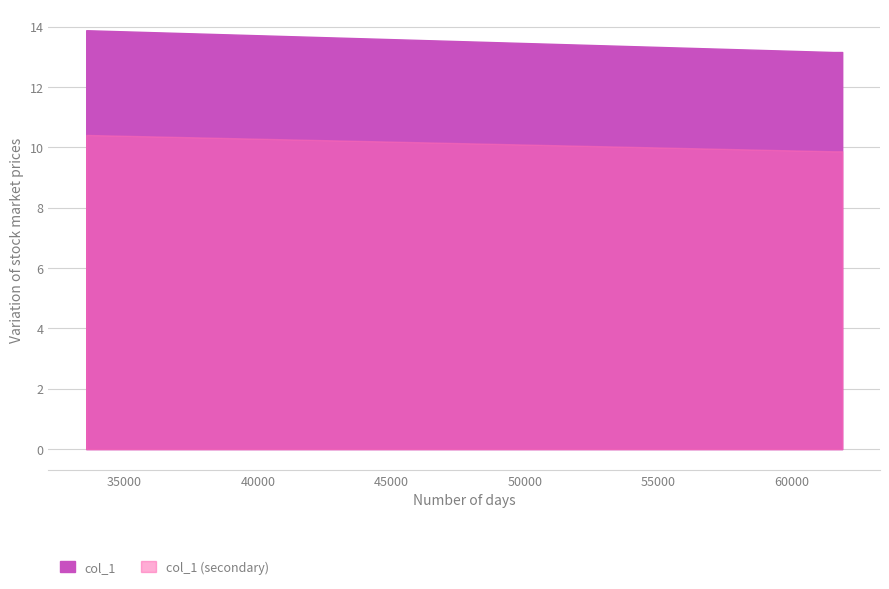

Which category has the highest value across all series?

33570.1